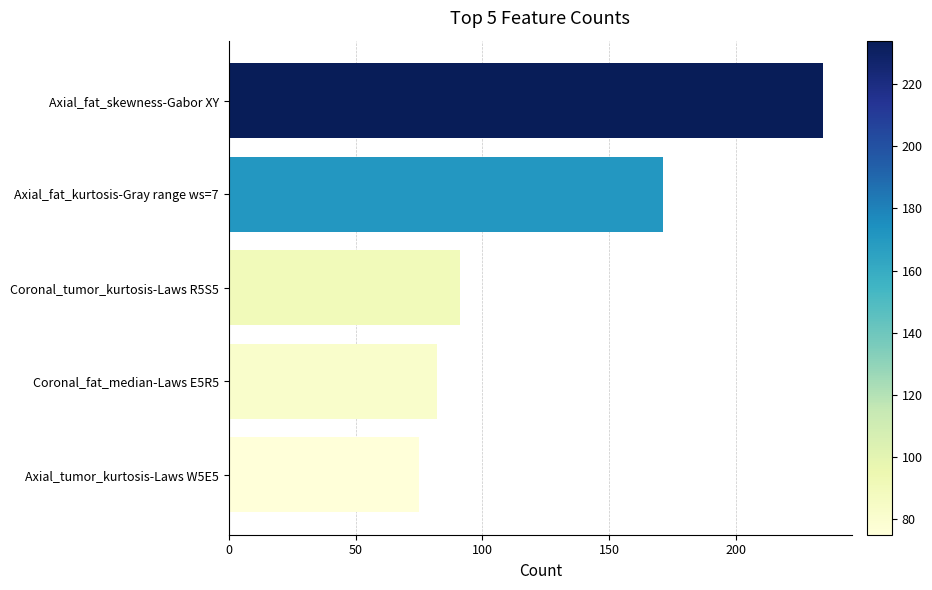

True or false: the data shows 24 at Coronal_tumor_kurtosis-Laws R5S5.

False